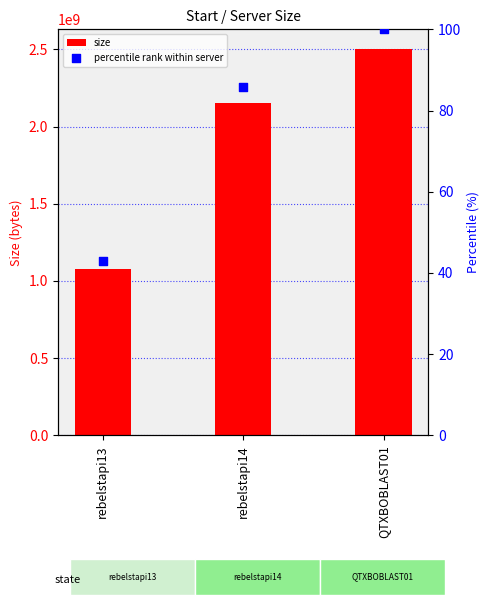

Which series reaches the maximum Y coordinate?

size